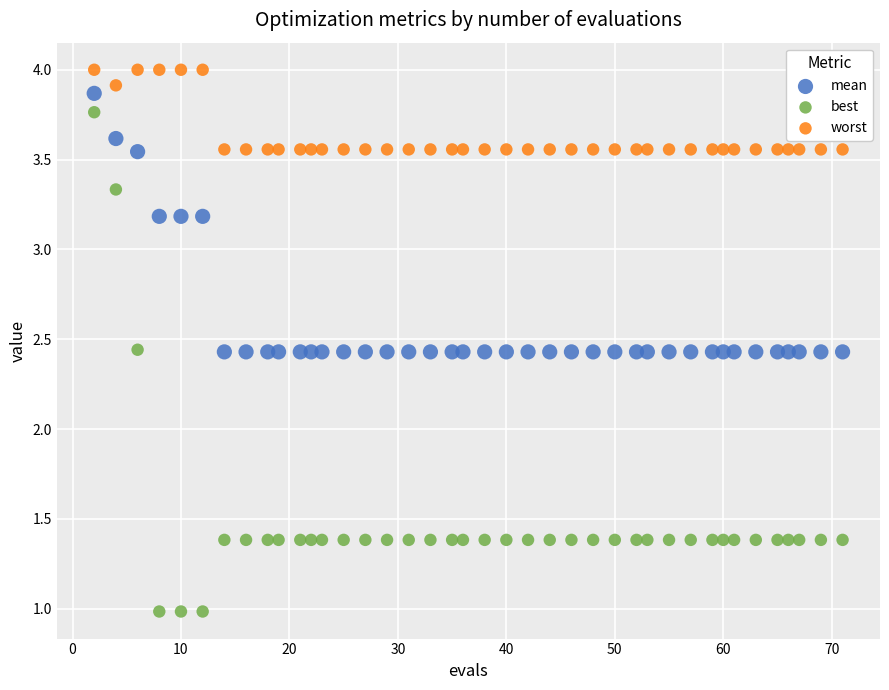

Across all data points, what is the range of Y values (max minus min)?

3.0